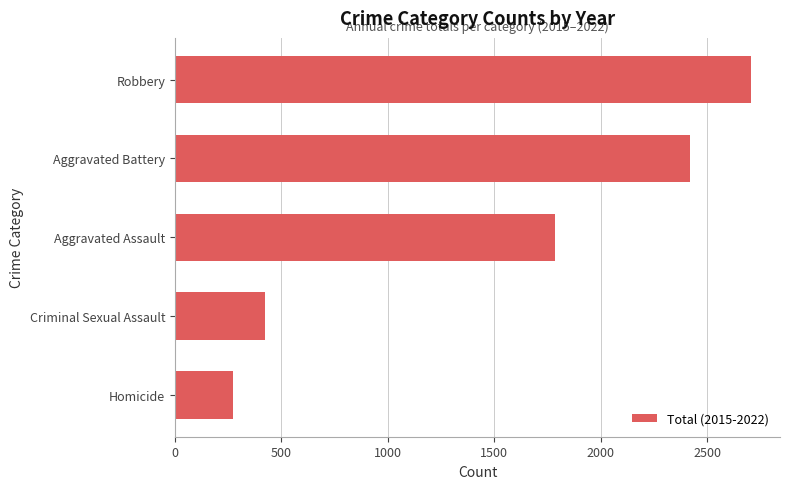

Where is the data nearest to the value 1488?

Aggravated Assault